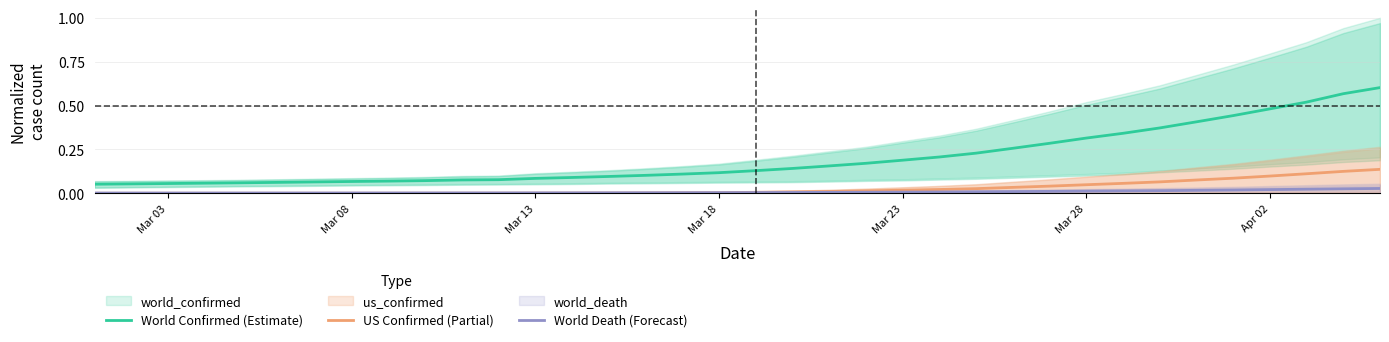

True or false: World Confirmed (Estimate) and US Confirmed (Partial) cross at least once.

False